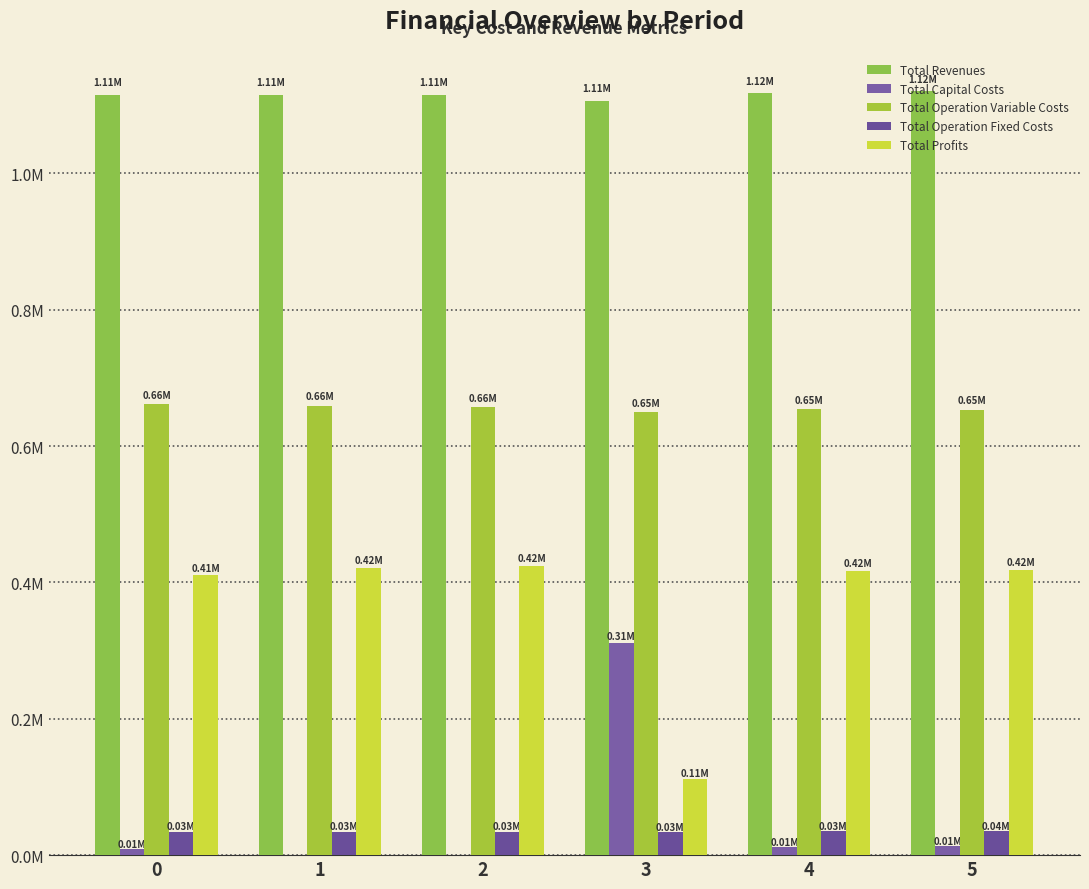

What is the difference between the Total Capital Costs values at 3 and 0?

302400.0